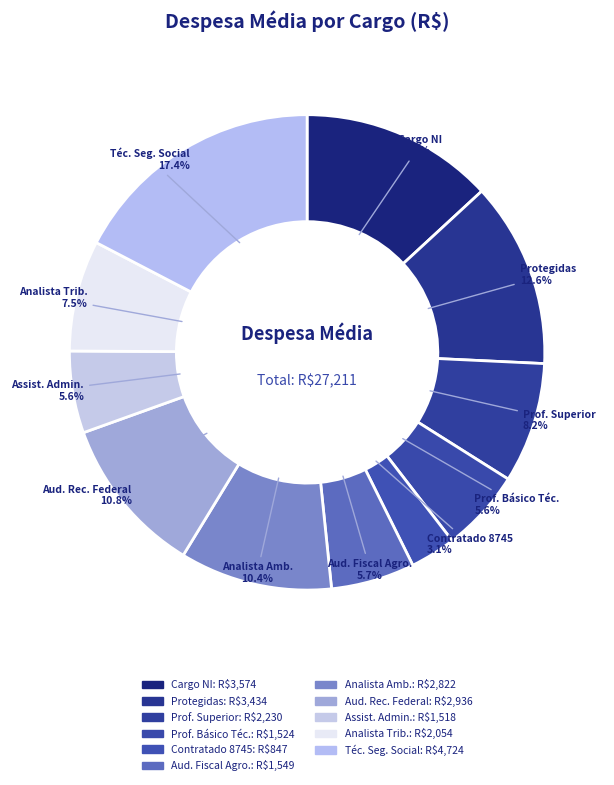

Is there a majority slice in this chart?

No